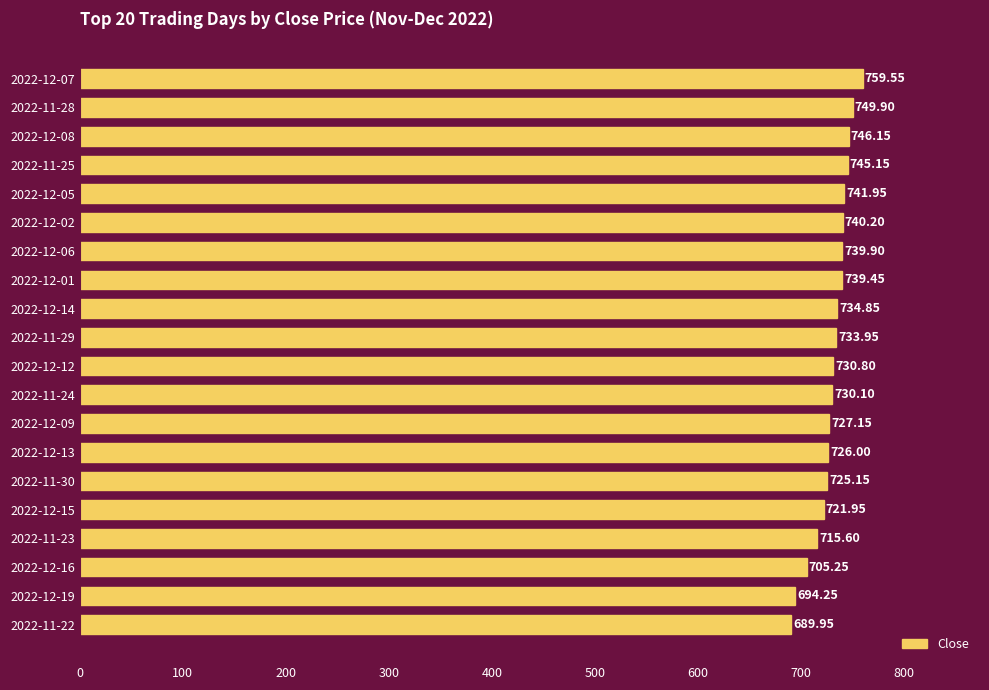

What is the difference between the values at 2022-11-24 and 2022-12-12?

0.7